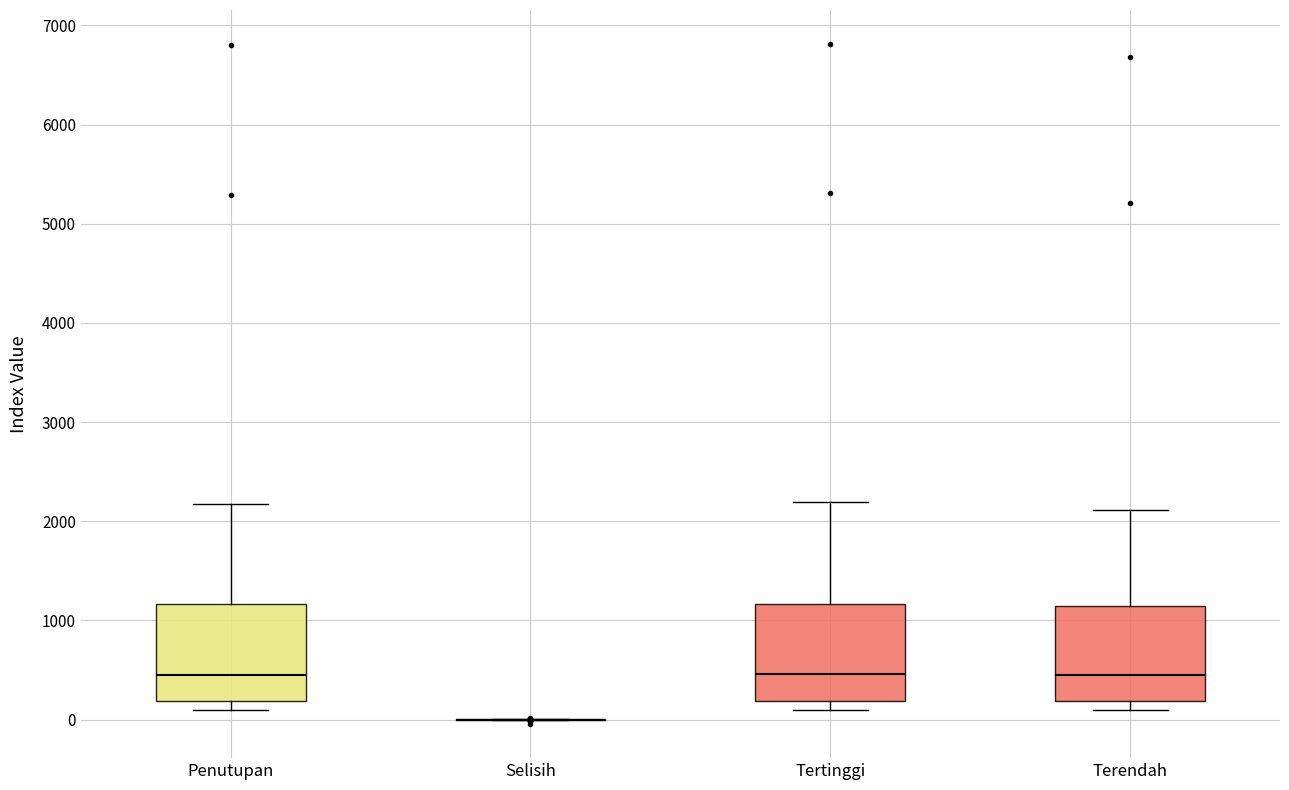

Reading left to right, read every box against the y-axis: the position of its median line, the range the box covers, and the ends of its whiskers. The values are not printed on the chart, so give them approximately, as read against the axis.

Penutupan: median 500, box 200 to 1200, whiskers 100 to 2200
Selisih: box collapsed to a line at 0, whiskers 0 to 0
Tertinggi: median 500, box 200 to 1200, whiskers 100 to 2200
Terendah: median 400, box 200 to 1100, whiskers 100 to 2100